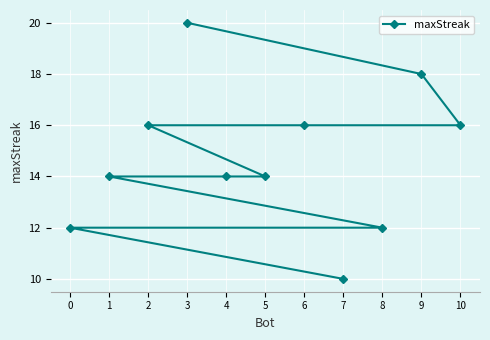

What is the difference between the second highest and minimum values?

8